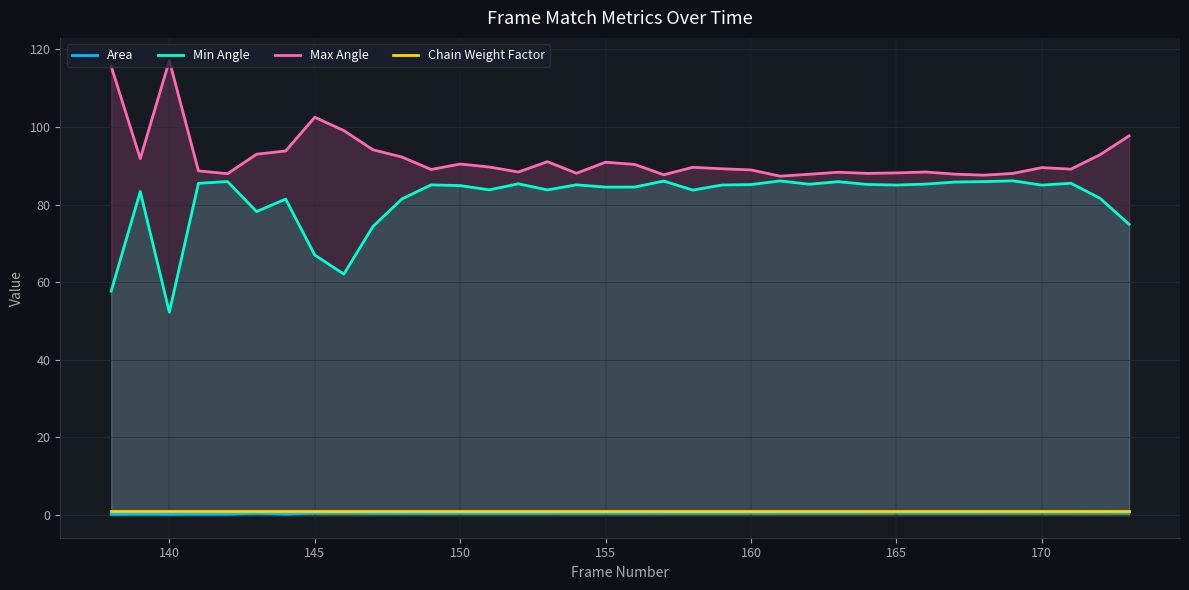

Which series has the largest total across all categories?

Max Angle